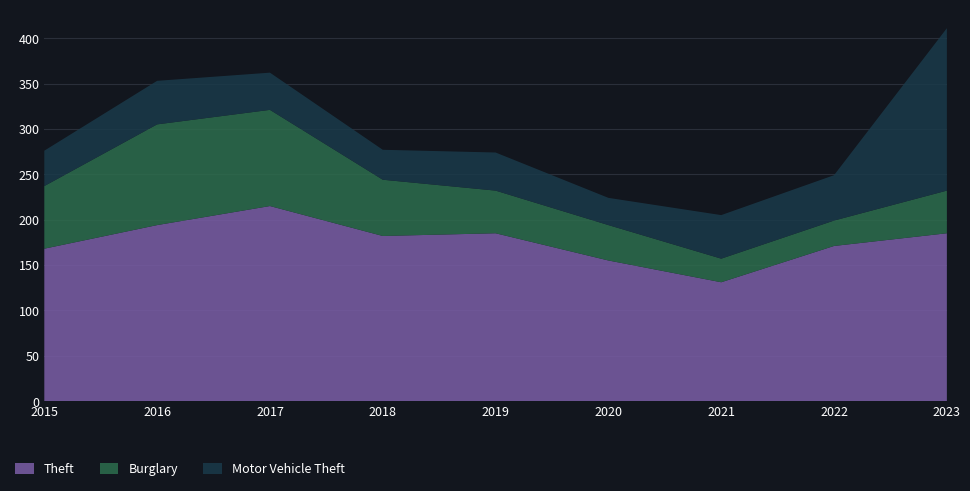

Reading left to right, extract all data points from this chart.

Theft: 168	194	215	182	185	155	131	171	185
Burglary: 69	111	106	62	47	39	26	28	47
Motor Vehicle Theft: 39	48	41	33	42	30	48	50	179